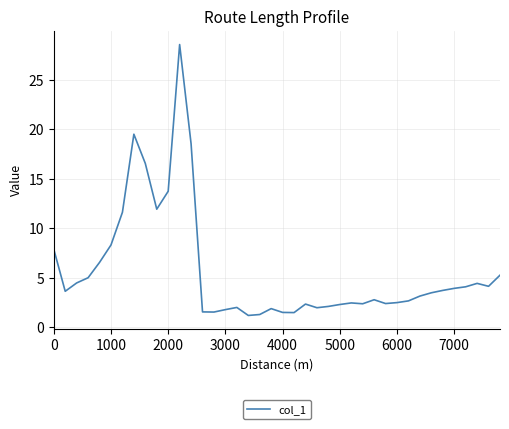

What is the smallest value displayed?

1.2